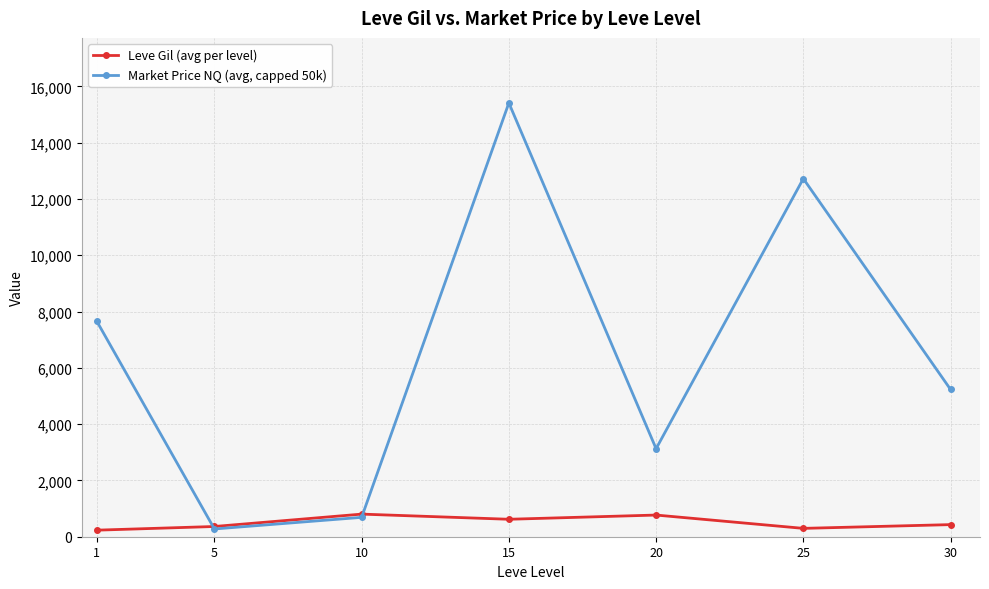

Where is the first local minimum for Market Price NQ (avg, capped 50k)?

5